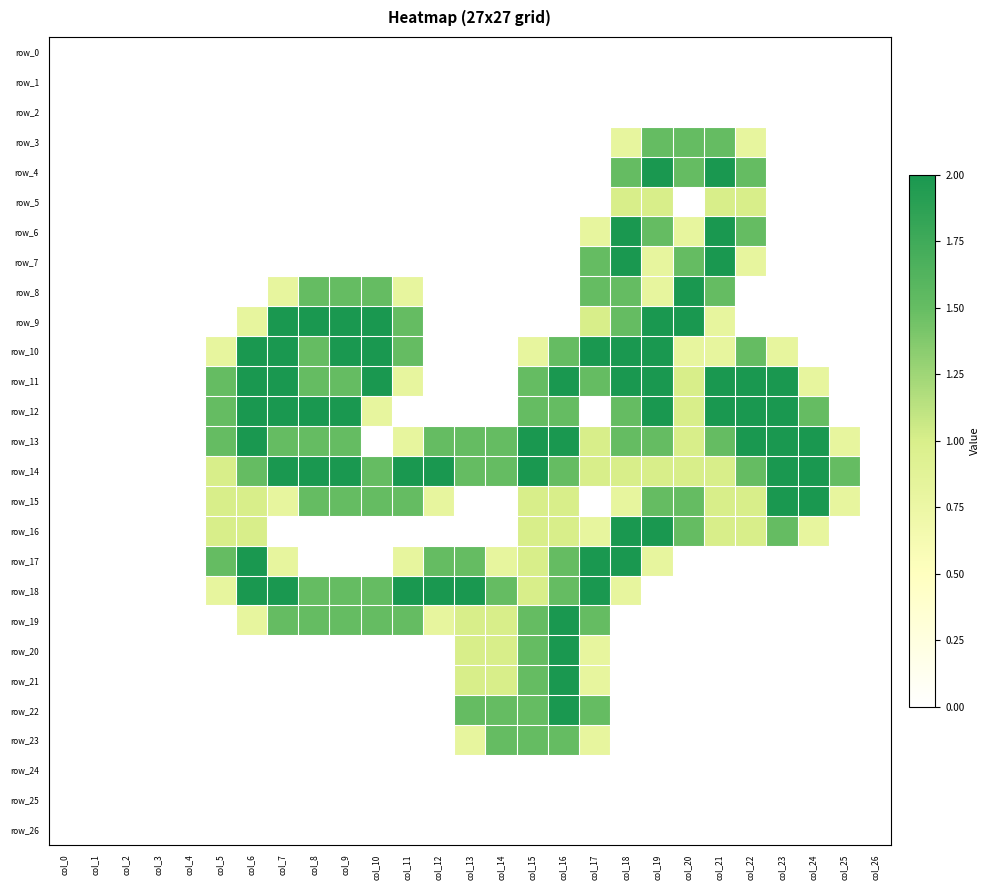

At which category is the sum across all series the highest?

col_18